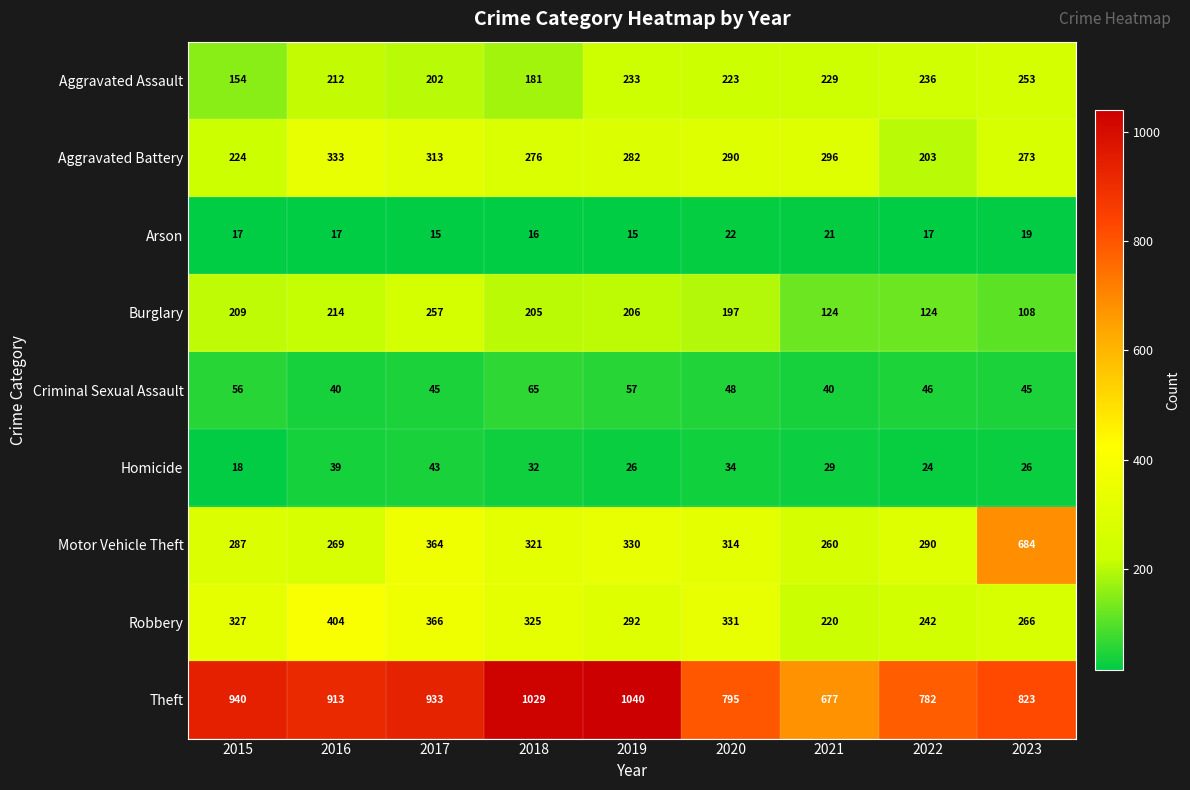

The value of Robbery at 2015 is 496. True or false?

False